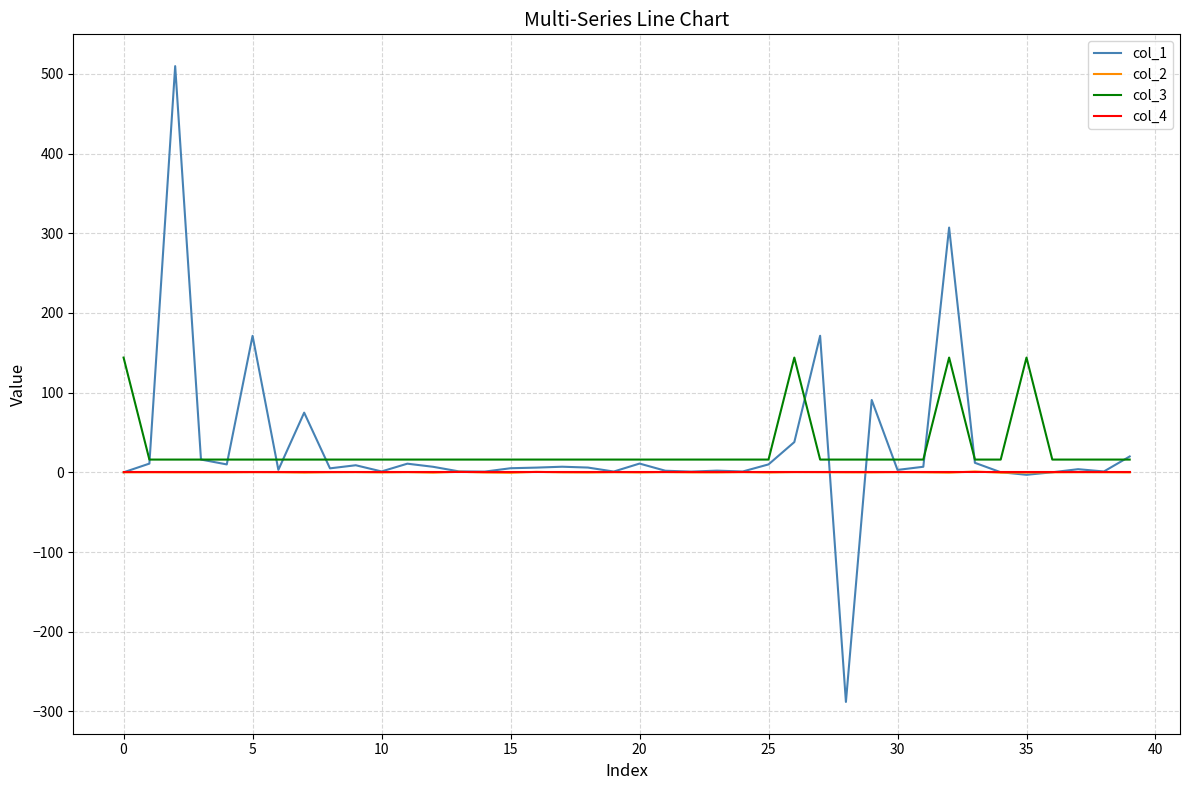

What is the highest value of the col_3 series?

144.0